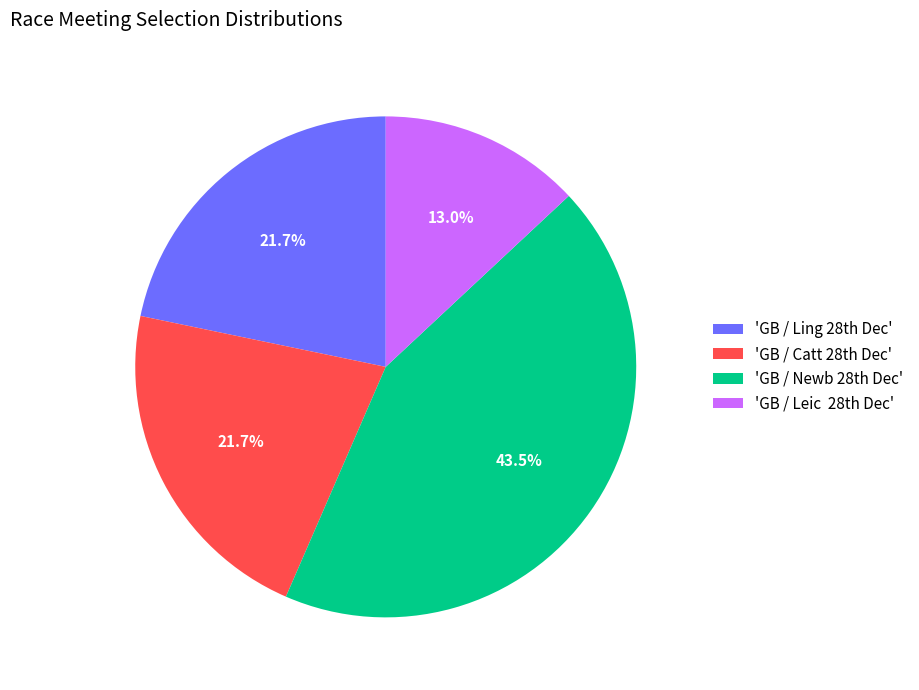

Does any single category account for the majority?

No